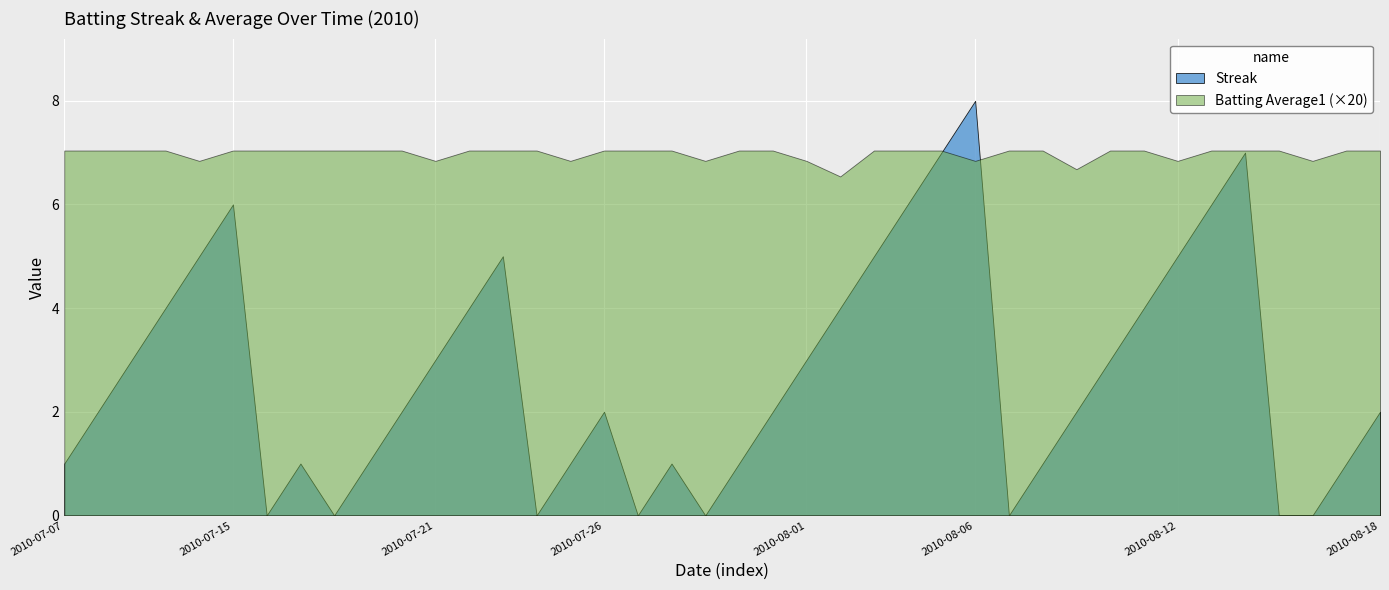

Which series has the widest spread of values?

Streak